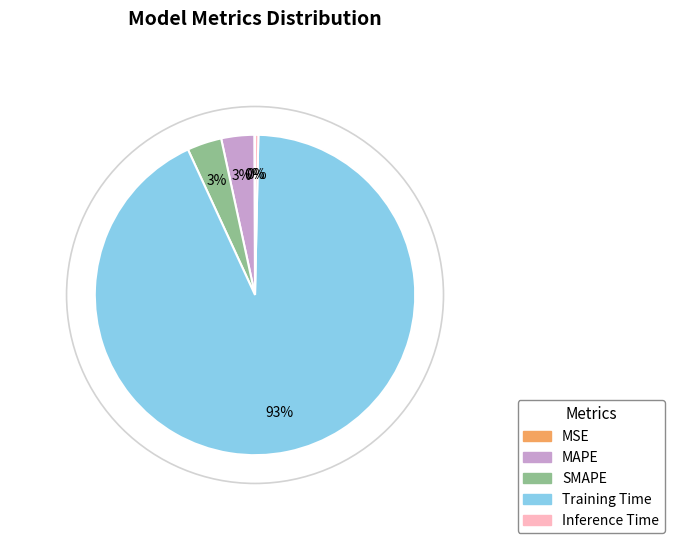

To the nearest percent, what portion does SMAPE represent?

3%